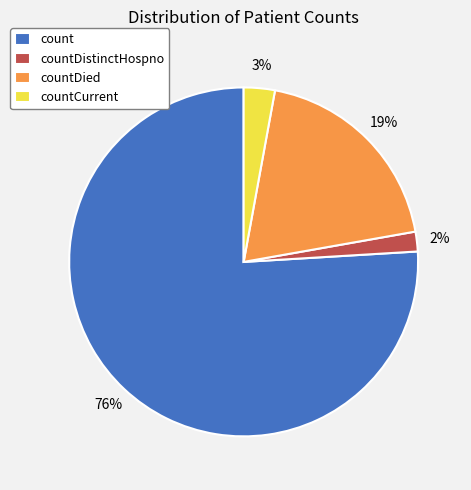

To the nearest percent, what percentage of the pie is count?

76%